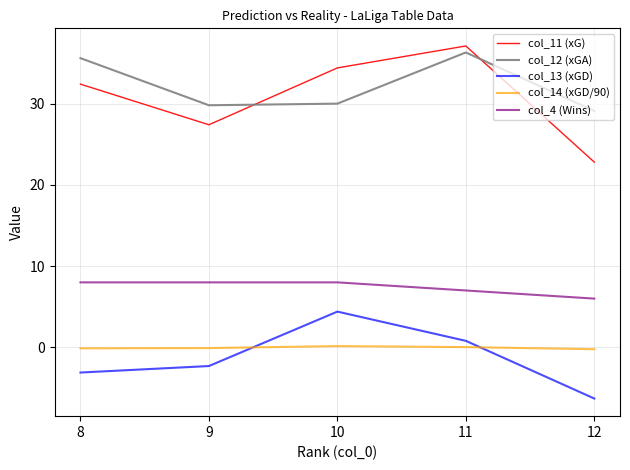

Does the chart display data point markers on the line(s)?

No